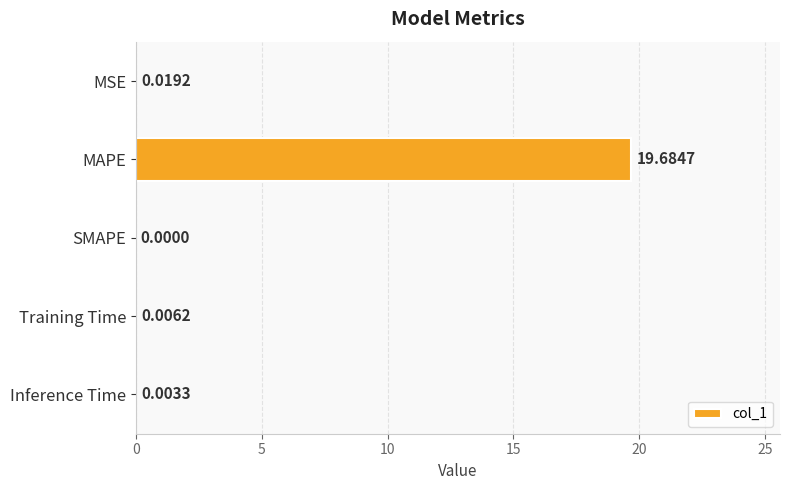

What is the sum of all values?

19.7